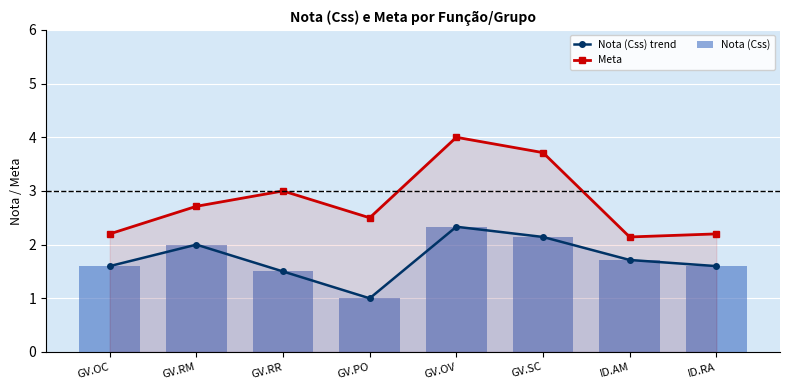

List the series in order of their peak value, lowest first.

Nota (Css) trend, Nota (Css), Meta